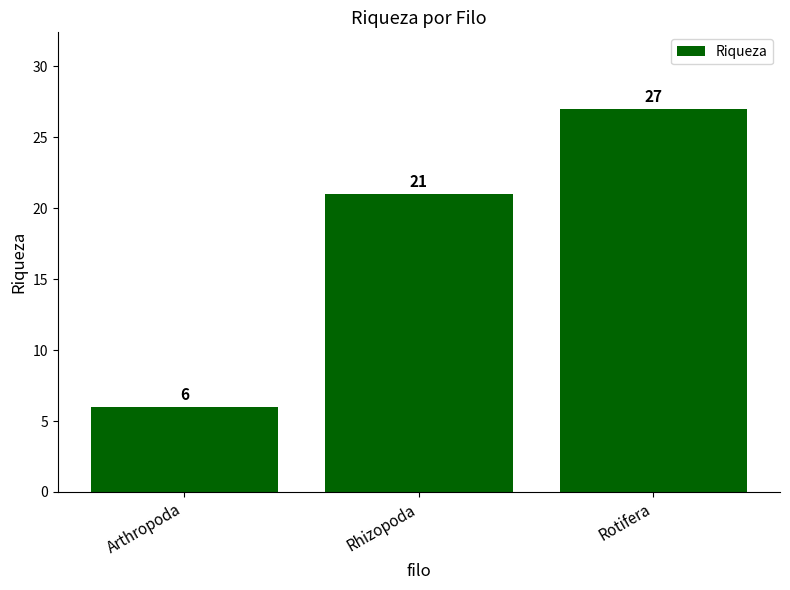

Are the bars horizontal?

No